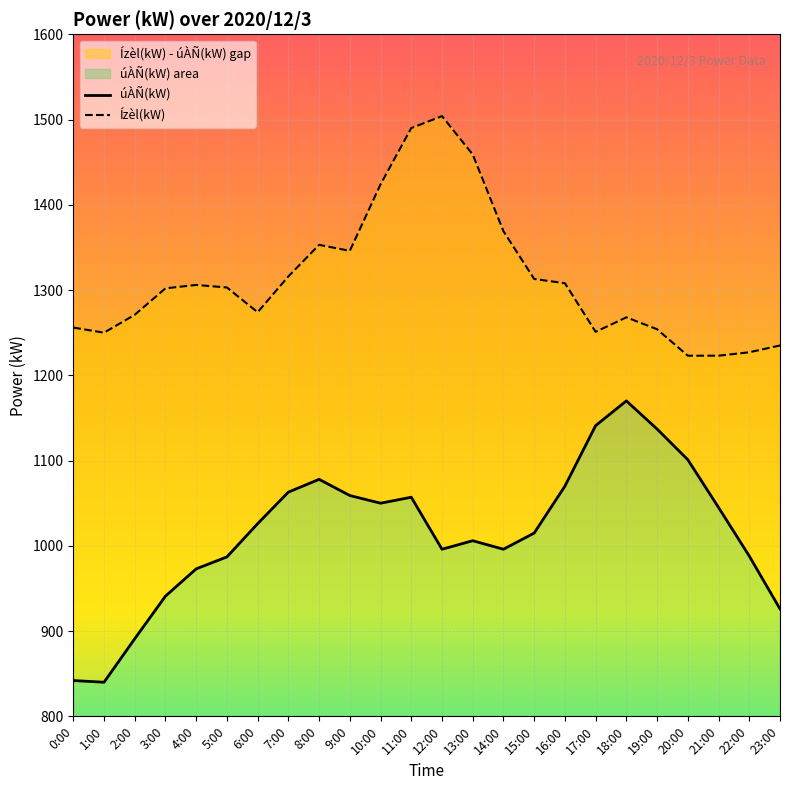

True or false: úÀÑ(kW) and Ízèl(kW) cross at least once.

False